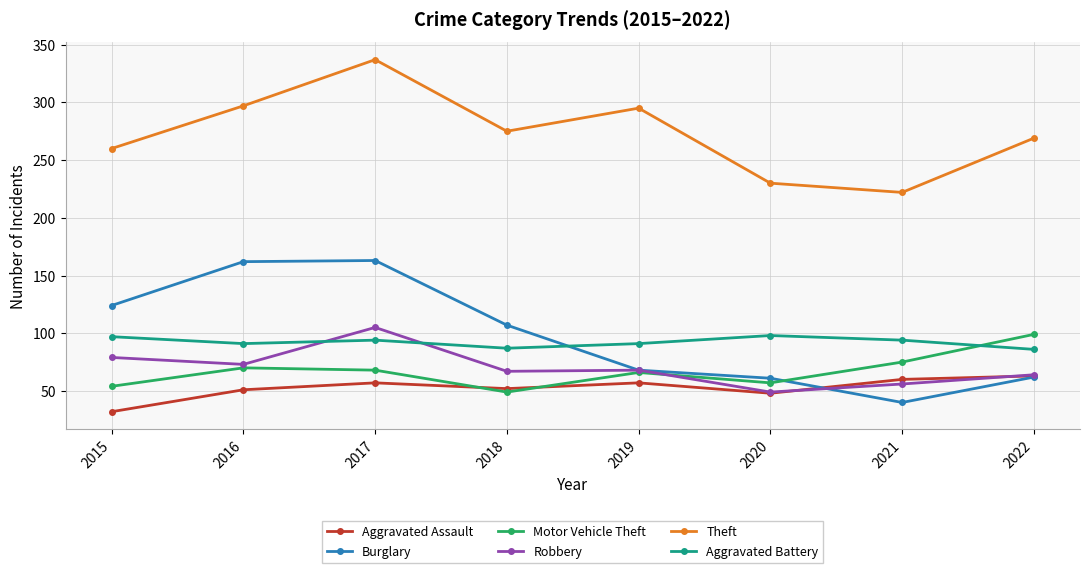

Where is the first local minimum for Aggravated Assault?

2018